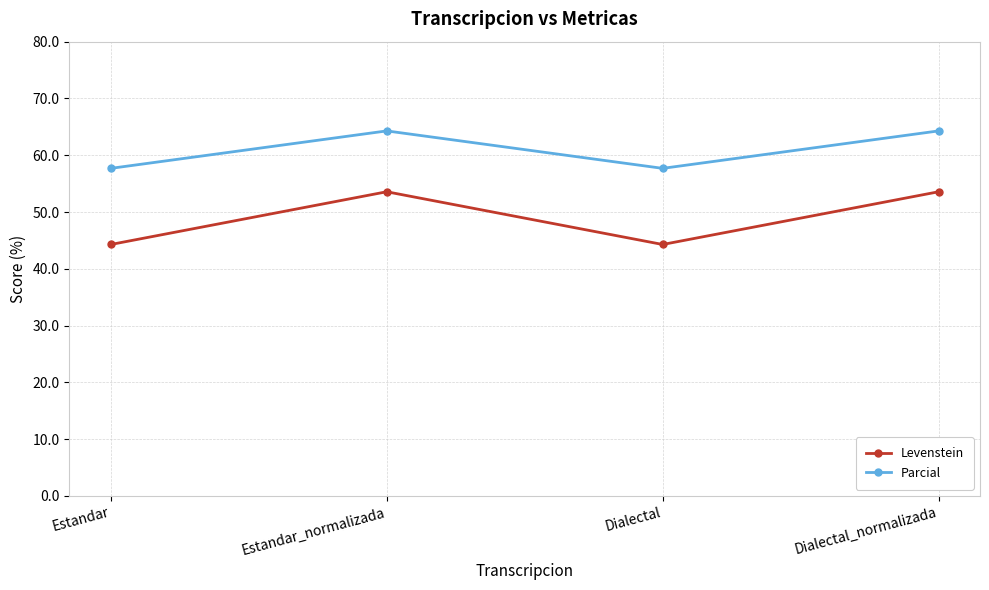

What is the maximum value shown in the chart?

64.3